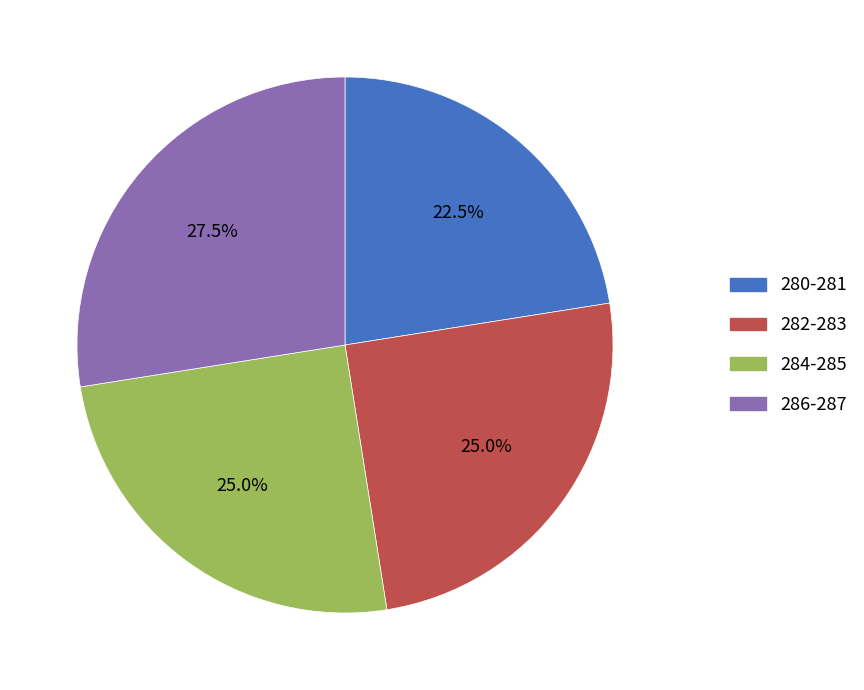

Does 280-281 represent more than half of the total?

No